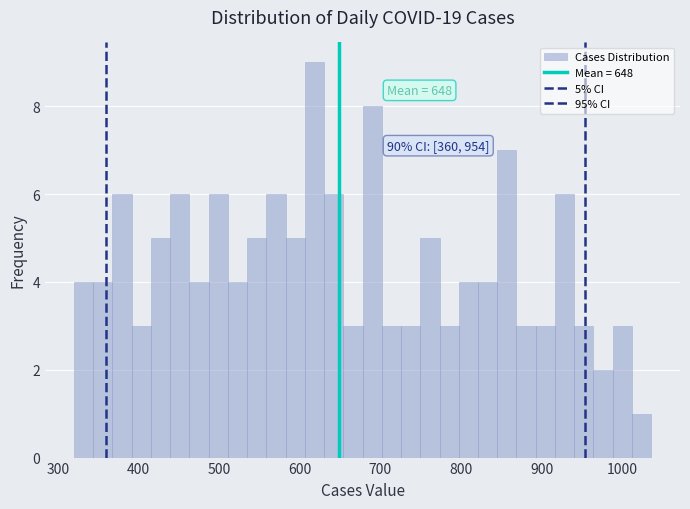

Around what value on the x-axis is the tallest bar? Give the approximate position of its centre, as read against the axis.

620